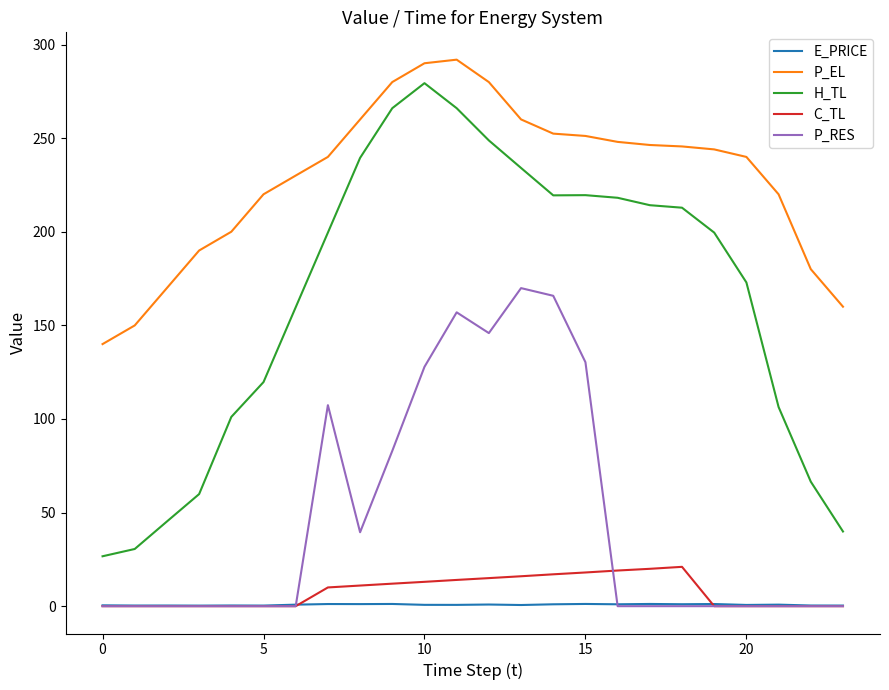

True or false: P_RES and P_EL cross at least once.

False